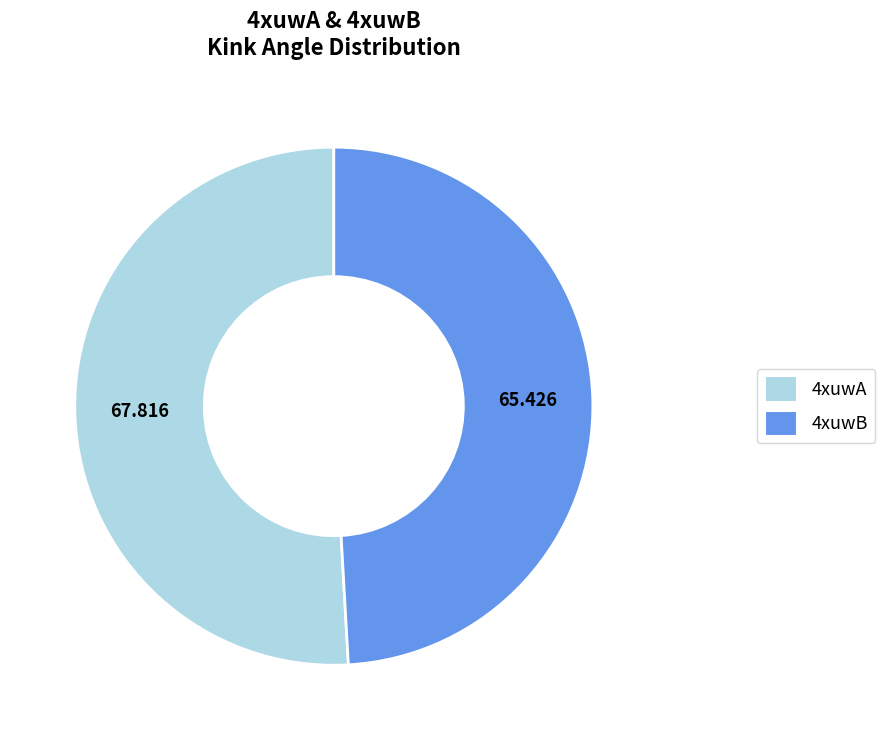

Between 4xuwB and 4xuwA, which is larger?

4xuwA